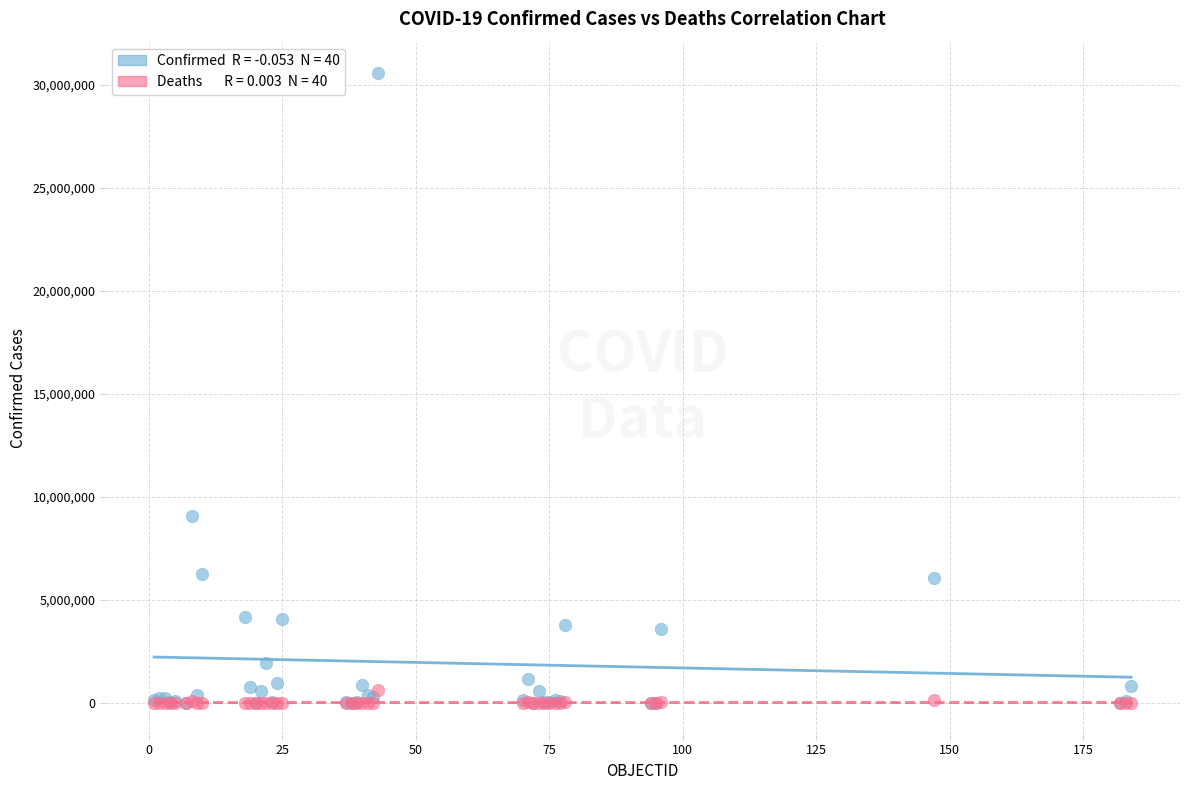

Across all series, what Y value is closest to 15279275?

9083673